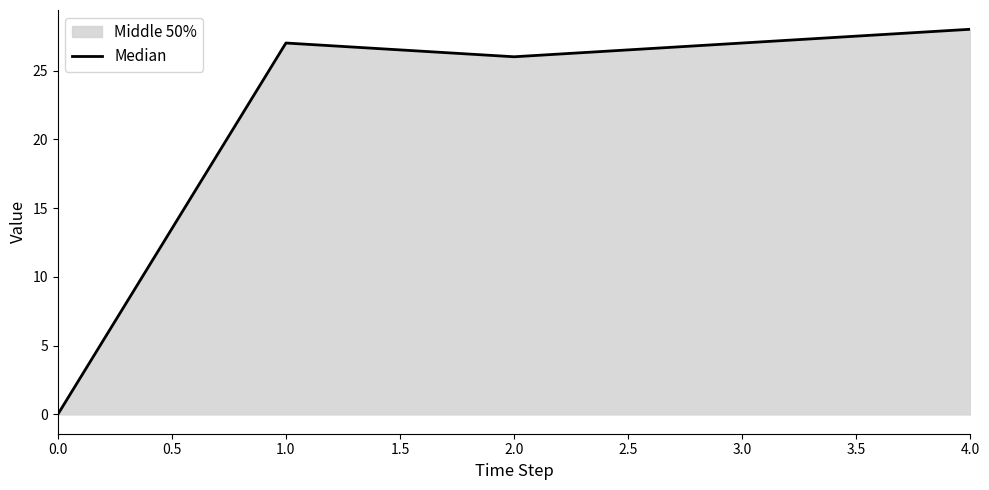

How many lines are shown in the chart?

1